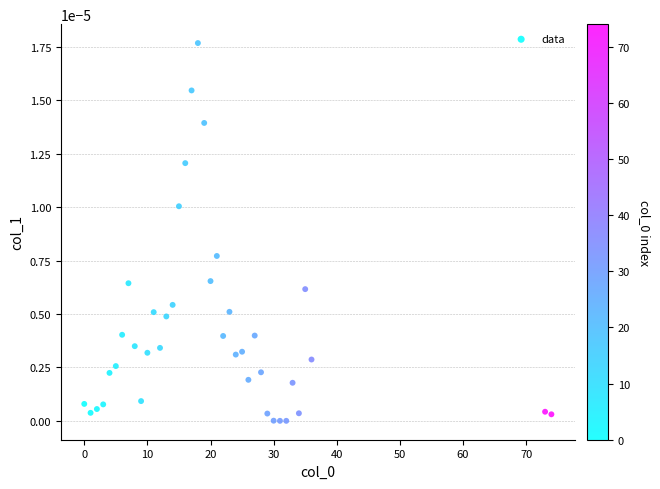

What is the range of X values (max minus min)?

74.0